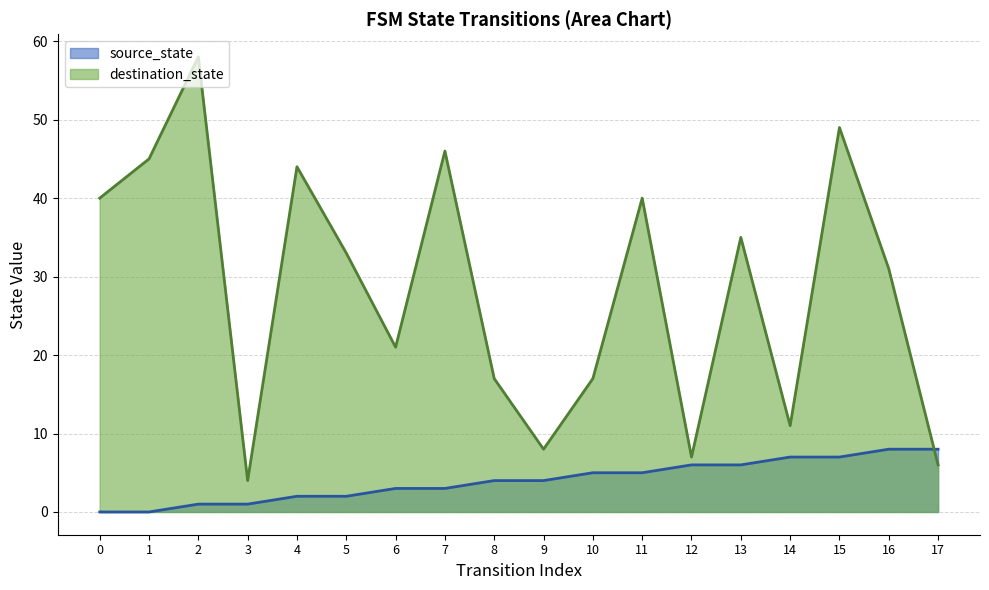

What are all the series names shown in the legend?

source_state, destination_state